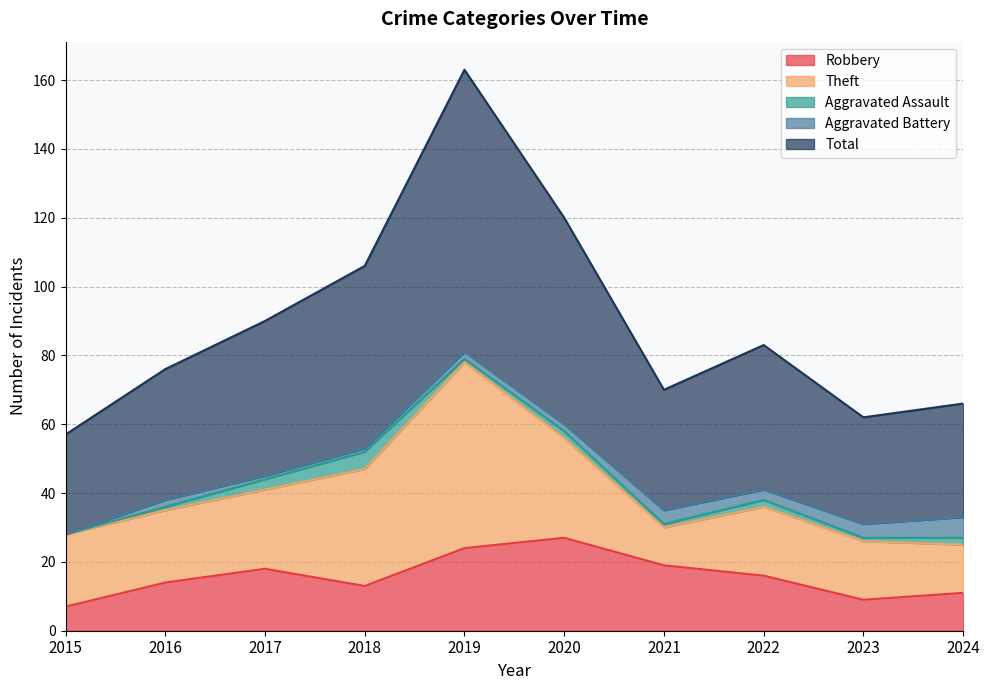

What is the sum of all Total values?

448